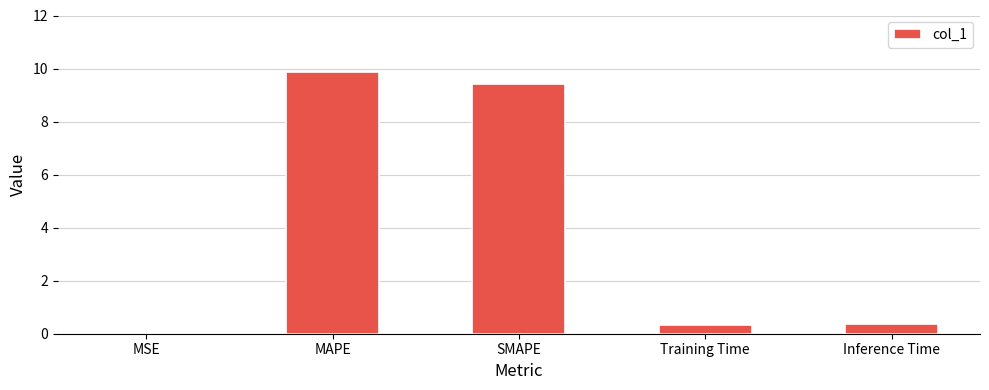

True or false: the data shows 5.4 at MAPE.

False